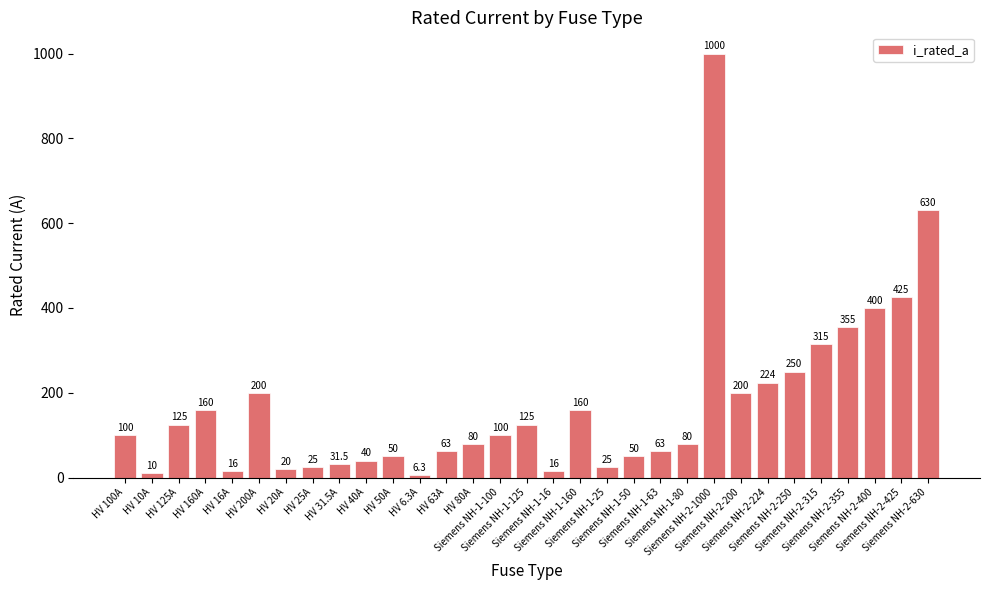

Which has a higher value, Siemens NH-1-50 or Siemens NH-1-63?

Siemens NH-1-63